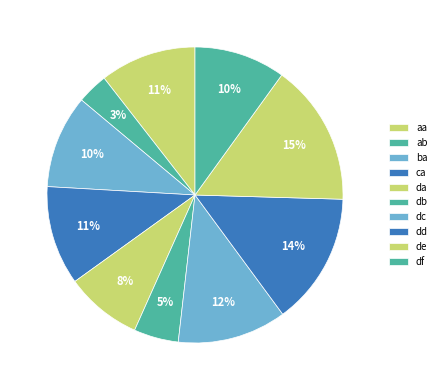

The df slice represents 10% of the pie. True or false?

True